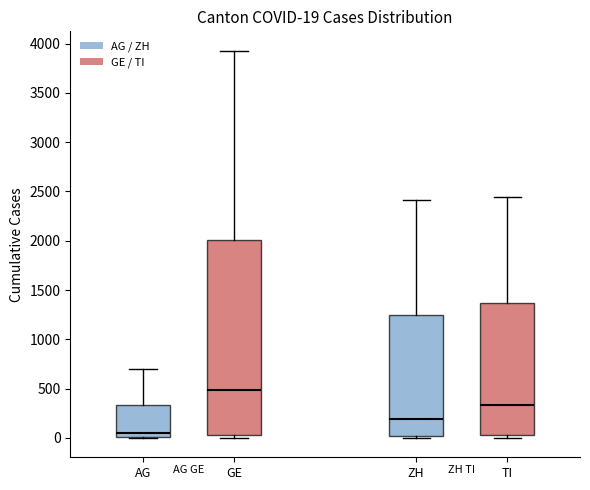

Which box is the tallest, from its lower edge to its upper edge?

GE